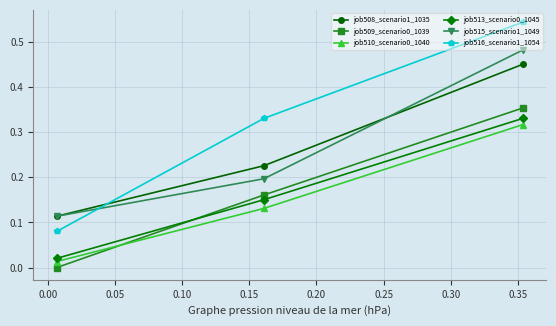

Which series has the largest total across all categories?

job516_scenario1_1054